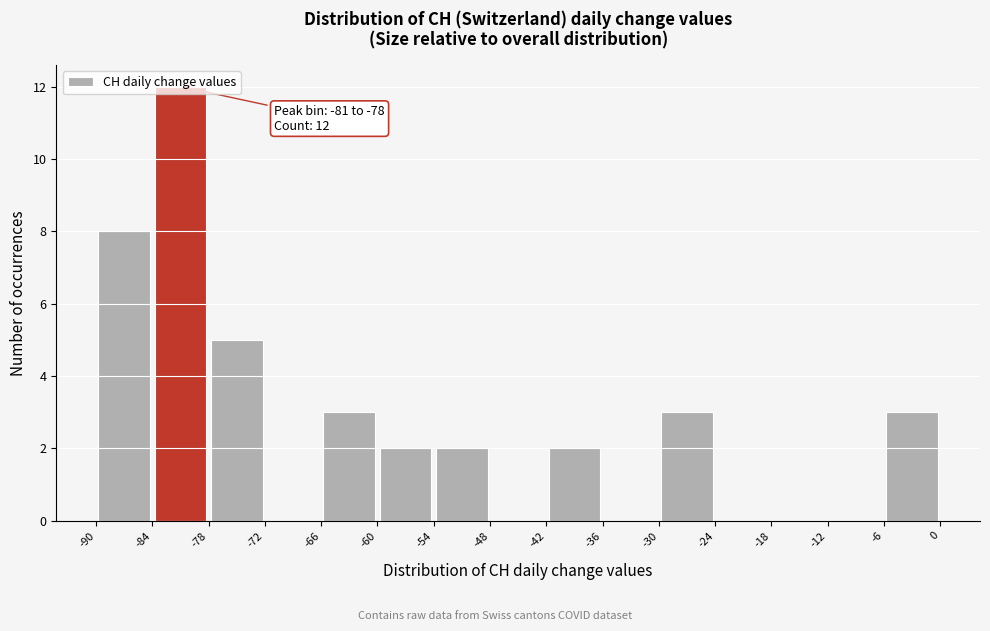

Which range on the x-axis has the tallest bar?

-84 to -78